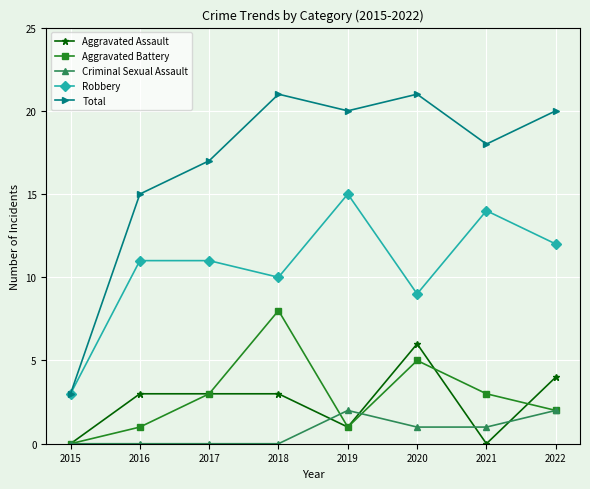

What are all the series names shown in the legend?

Aggravated Assault, Aggravated Battery, Criminal Sexual Assault, Robbery, Total